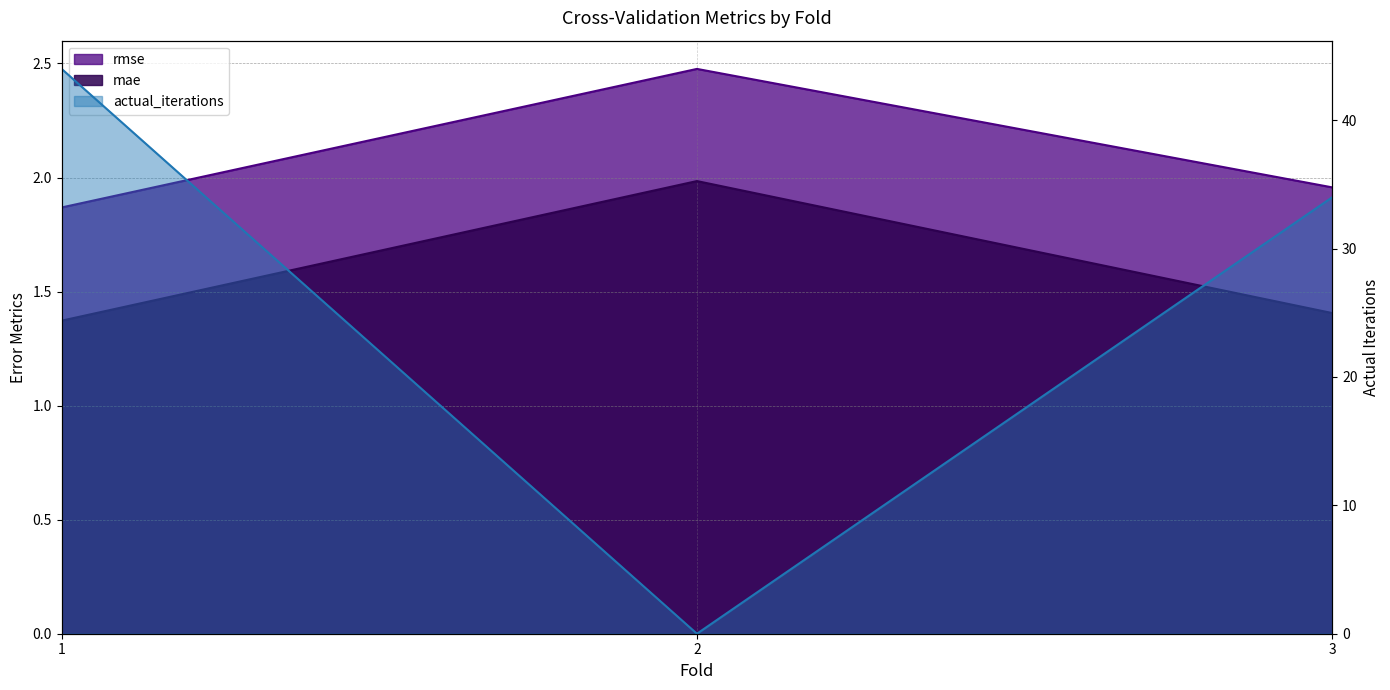

Which series has the largest total across all categories?

actual_iterations